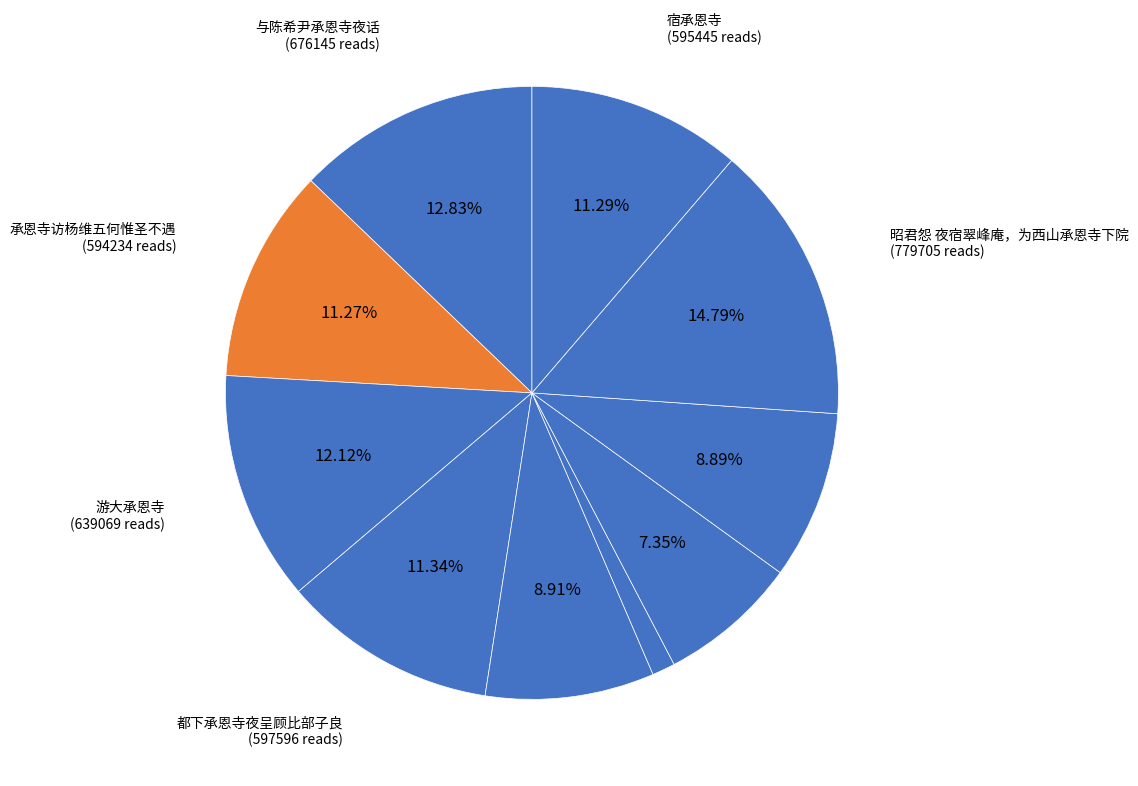

How many slices are in this pie chart?

10